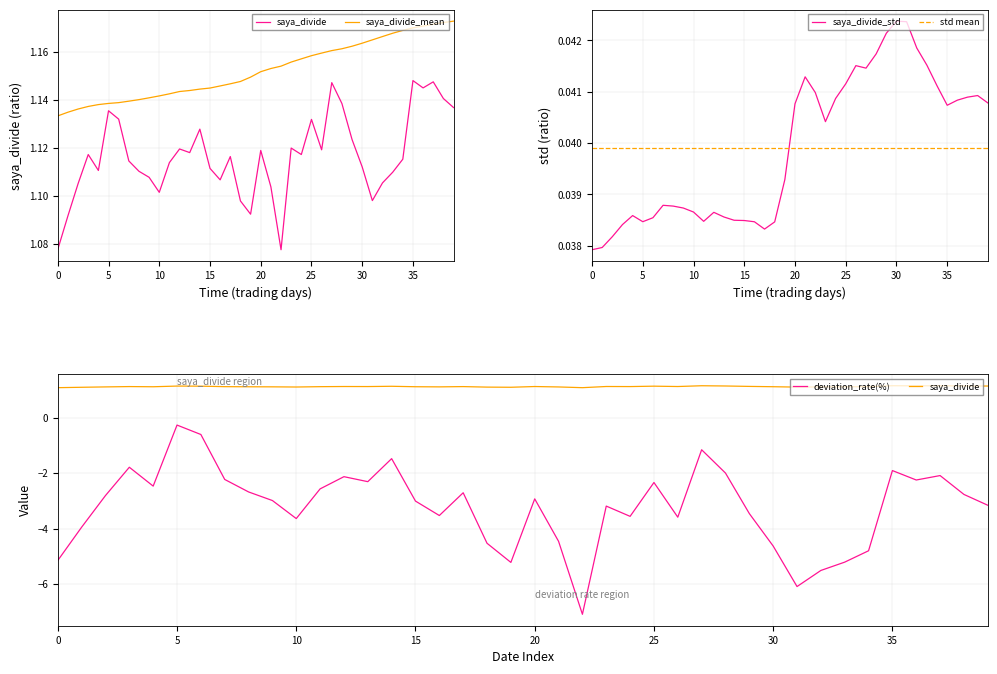

True or false: std mean has more than 1 interior local peaks.

False